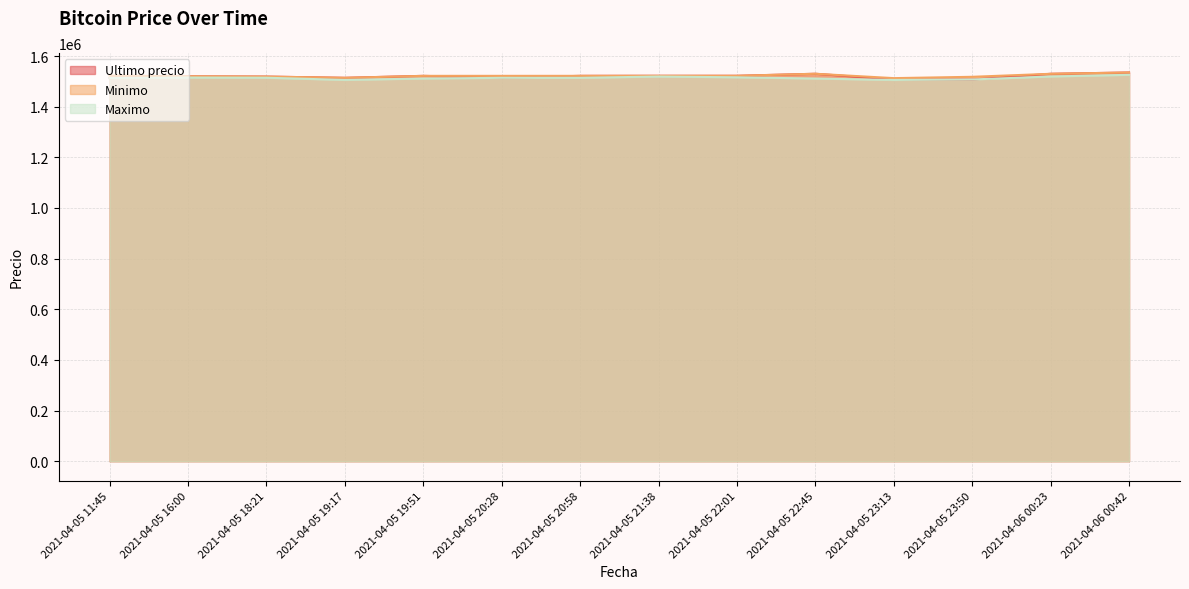

The value of Minimo at 2021-04-05 20:58 is 843413.2. True or false?

False